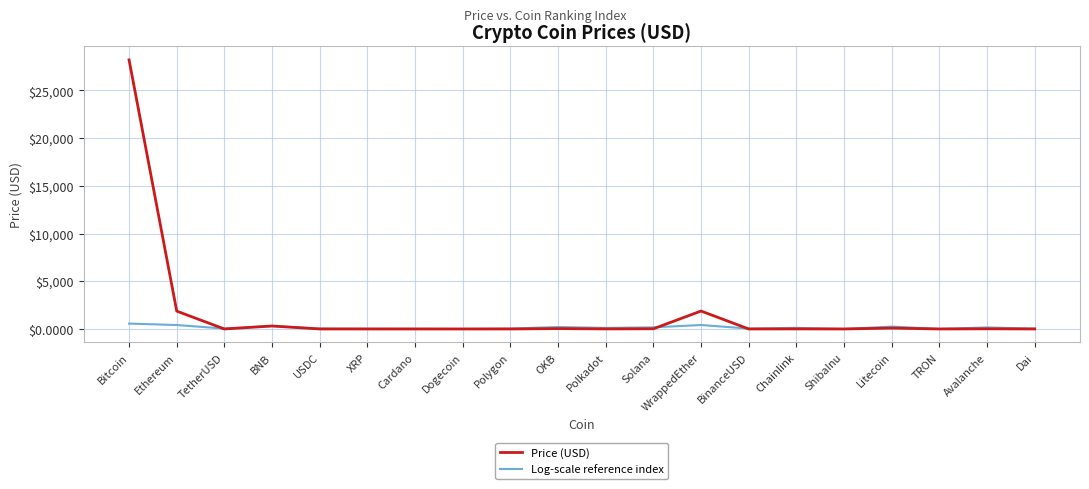

What is the spread (max minus min) of values at Dai?

38.1